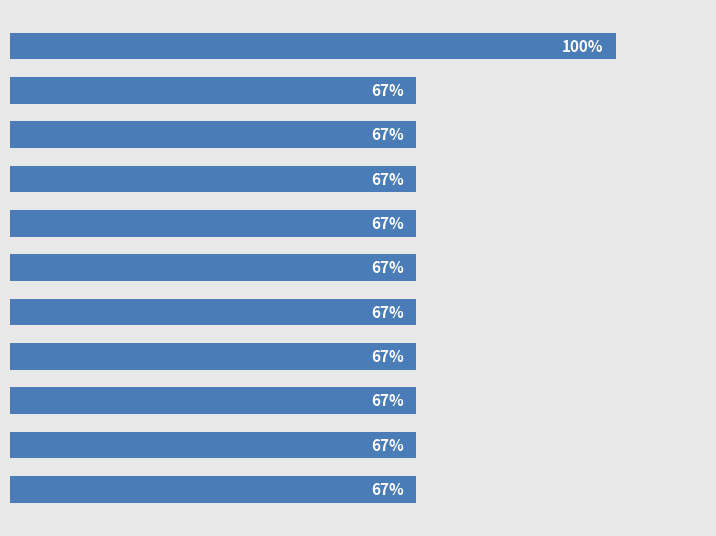

Does the chart contain any negative values?

No